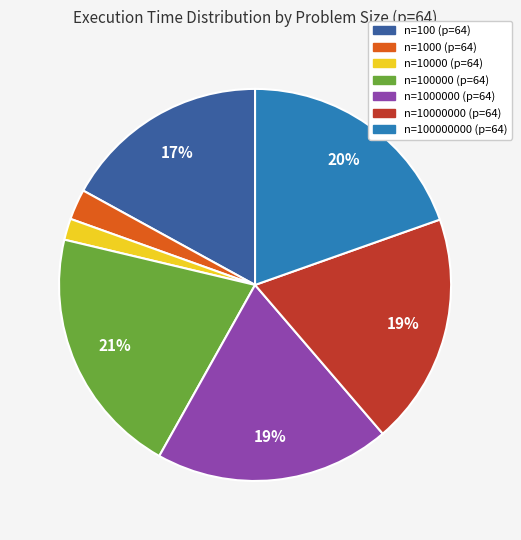

To the nearest percent, what is the difference between the n=1000 (p=64) and n=100000 (p=64) slice percentages?

18%